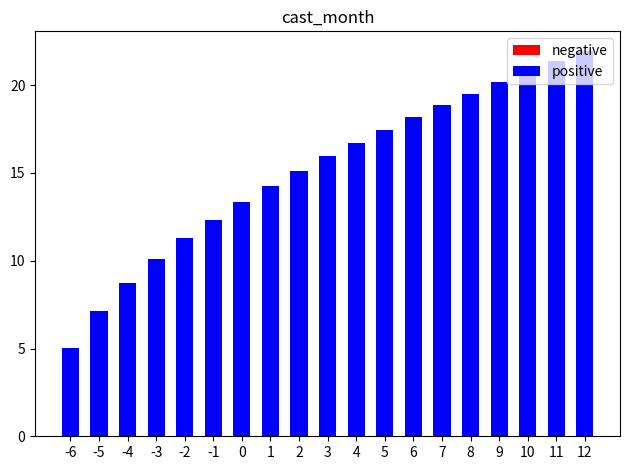

List the labels in order of positive value, smallest first.

-6, -5, -4, -3, -2, -1, 0, 1, 2, 3, 4, 5, 6, 7, 8, 9, 10, 11, 12